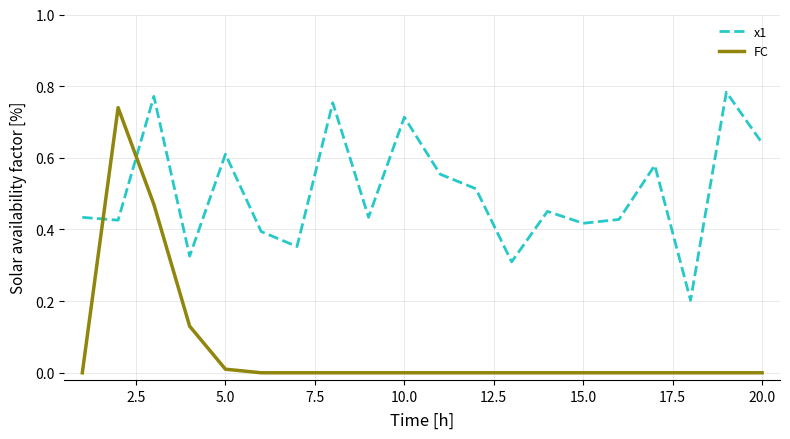

How many intersections are there between x1 and FC?

2